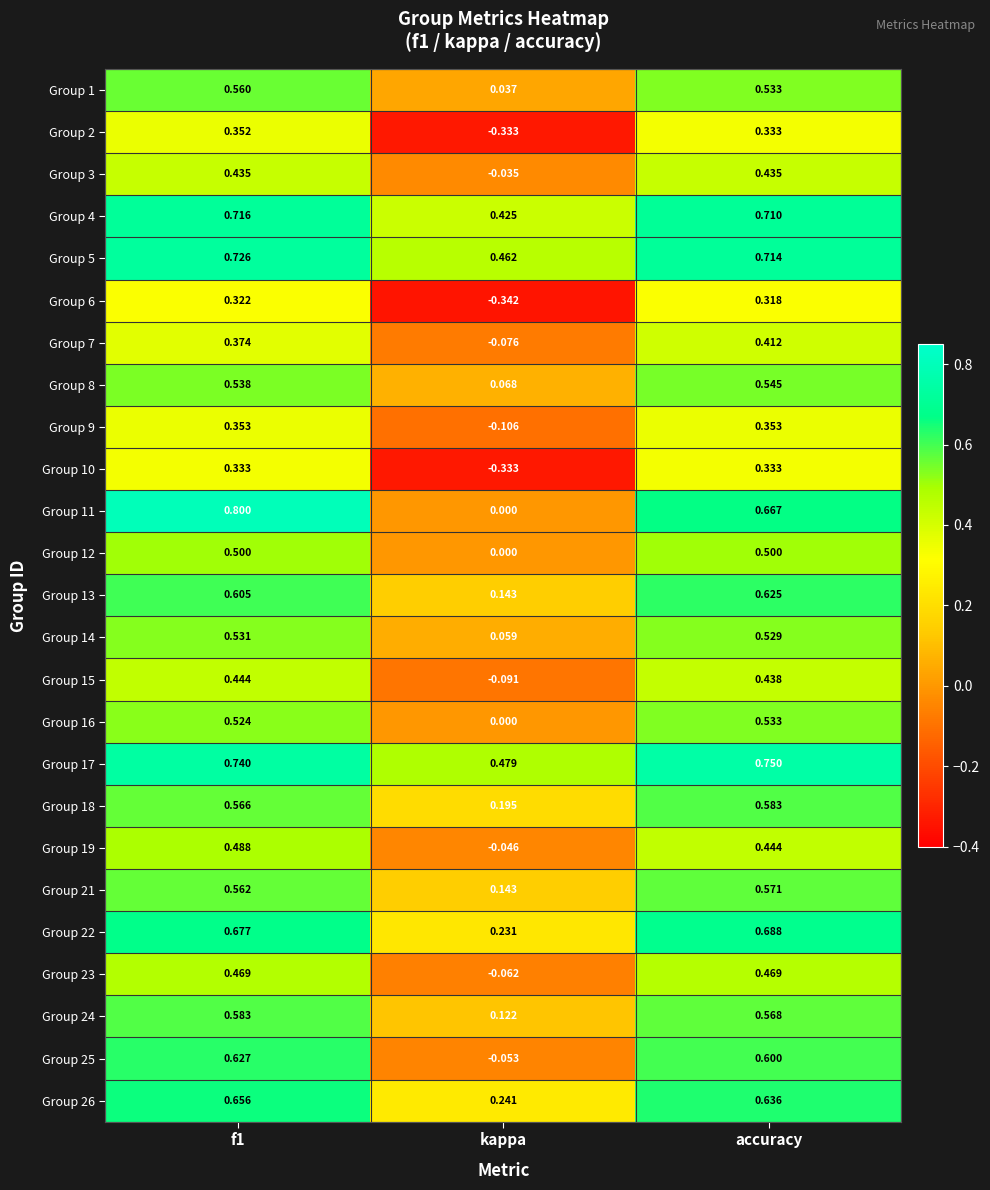

Which category has the highest value across all series?

f1